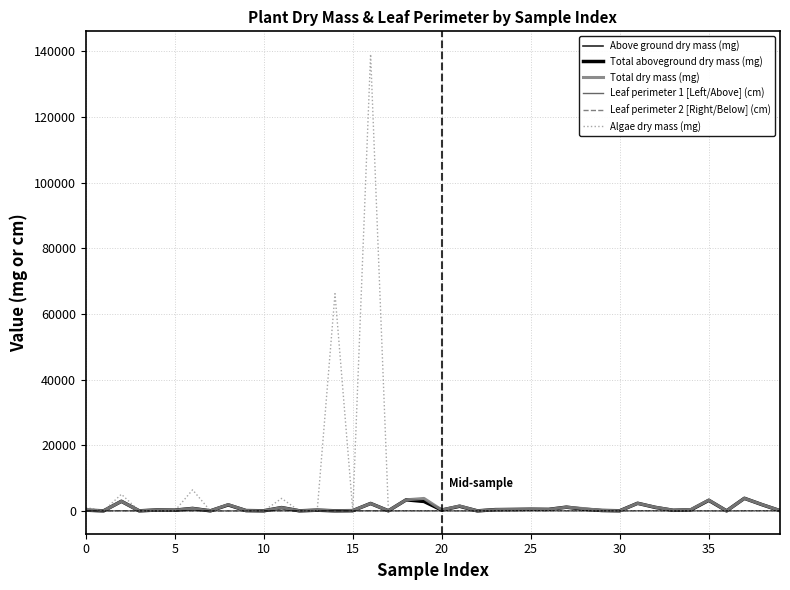

How many lines are shown in the chart?

6